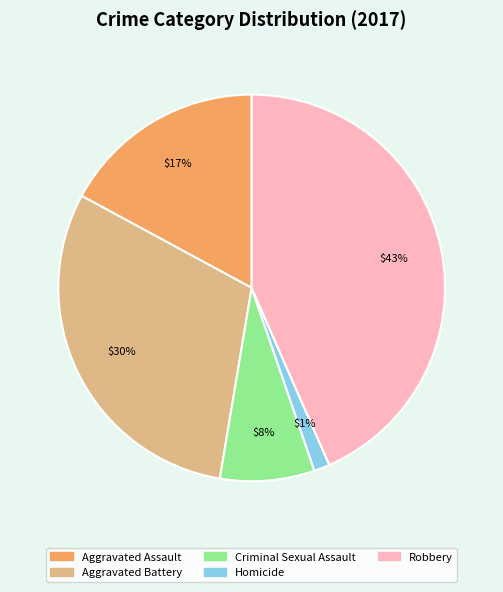

Count the number of slices in the pie.

5